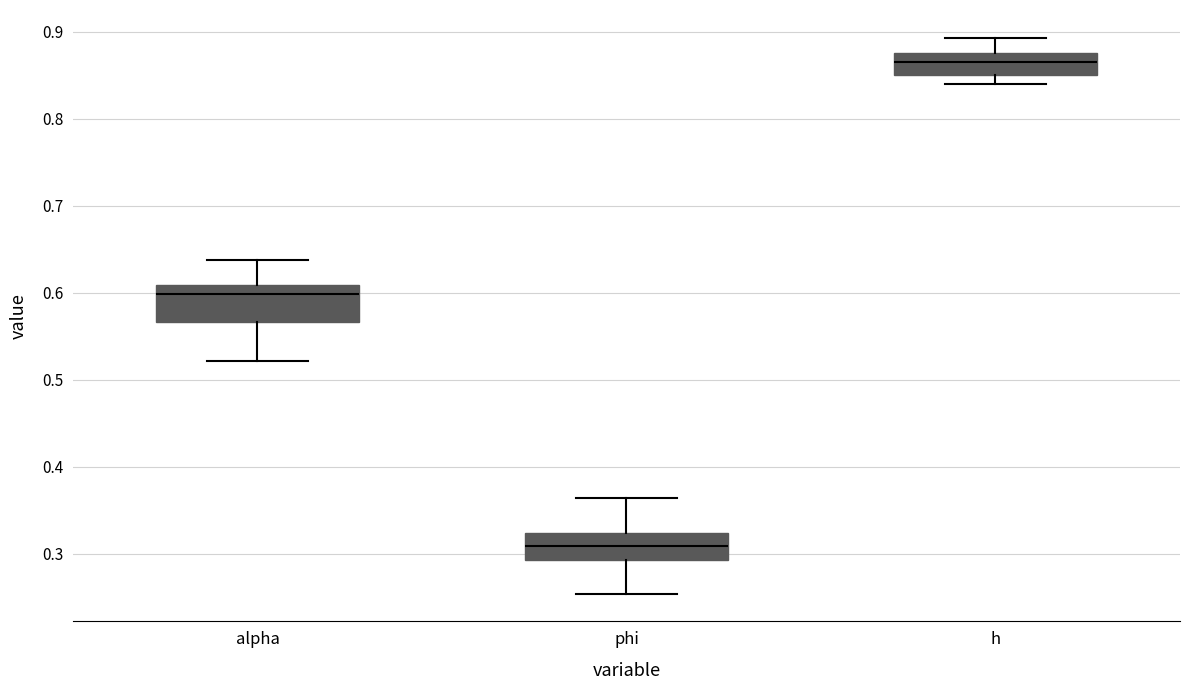

Reading left to right, transcribe this box plot: for each box, give where its median line is, the range the box spans, and where its two whiskers end, as read against the y-axis. The values are not printed on the chart, so give them approximately, as read against the axis.

alpha: median 0.60, box 0.57 to 0.61, whiskers 0.52 to 0.64
phi: median 0.31, box 0.29 to 0.32, whiskers 0.25 to 0.36
h: median 0.86, box 0.85 to 0.88, whiskers 0.84 to 0.89